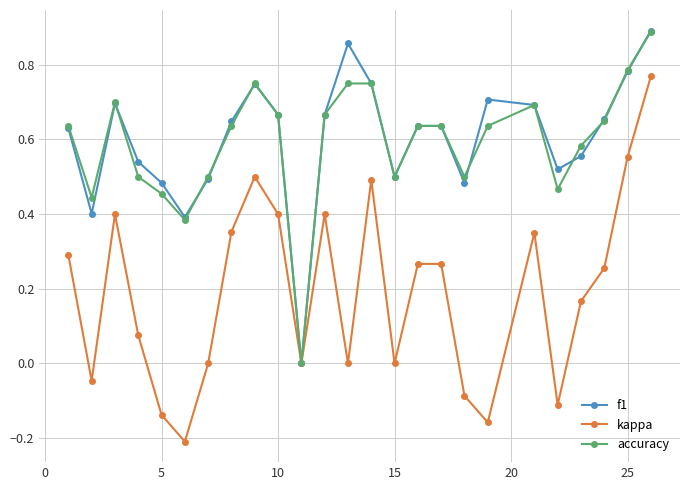

True or false: f1 has more than 0 interior local peaks.

True